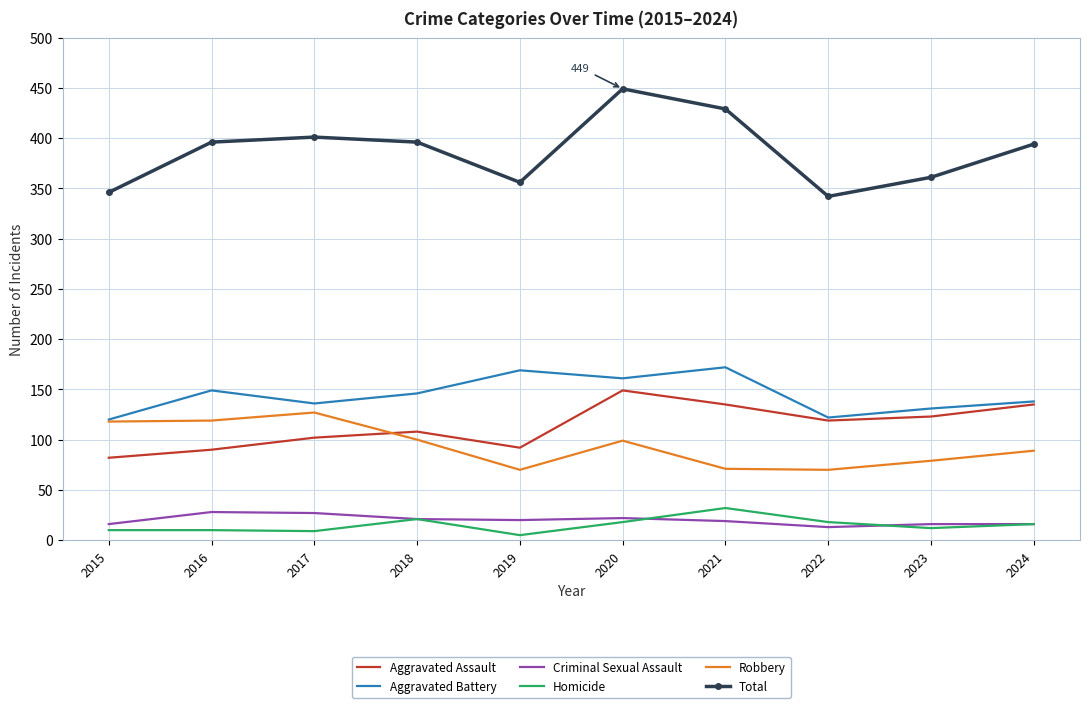

Is the value of Total at 2017 greater than the value of Aggravated Battery at 2019?

Yes